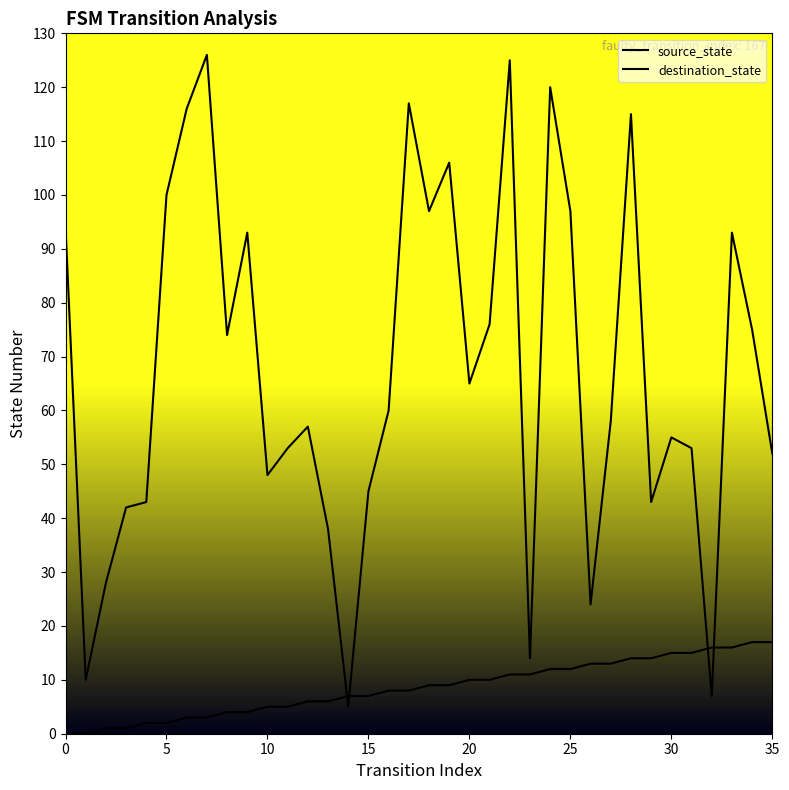

Does the chart display data point markers on the line(s)?

No